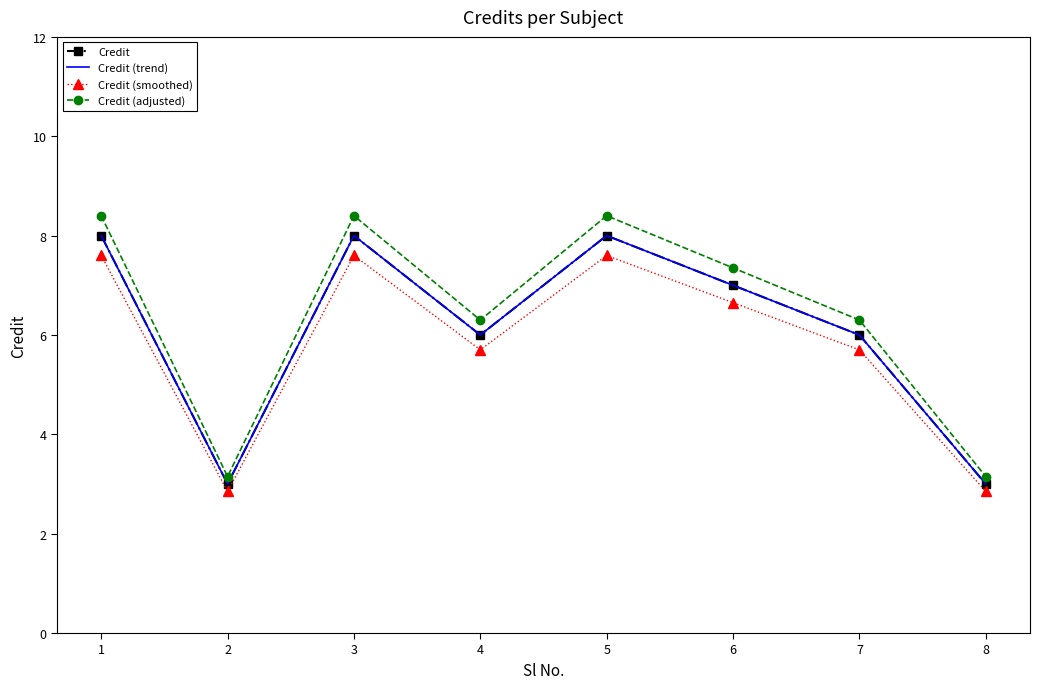

Is this an area chart (filled region under the line)?

No